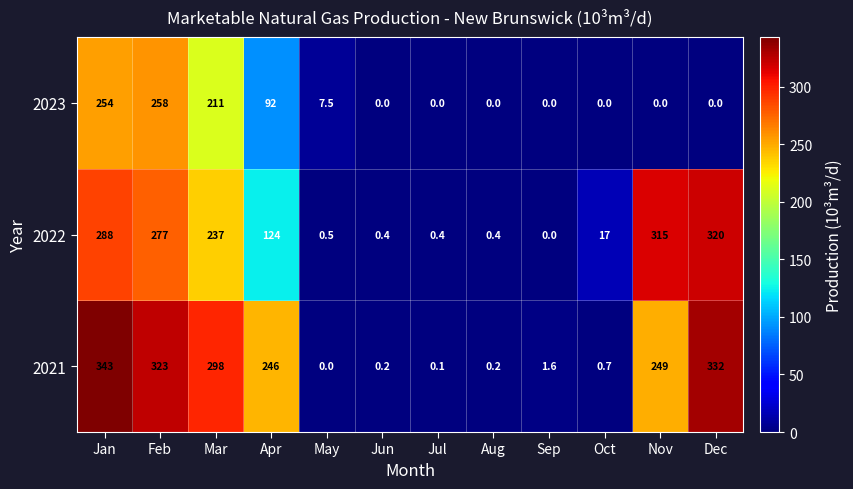

List the series in order of their peak value, highest first.

2021, 2022, 2023